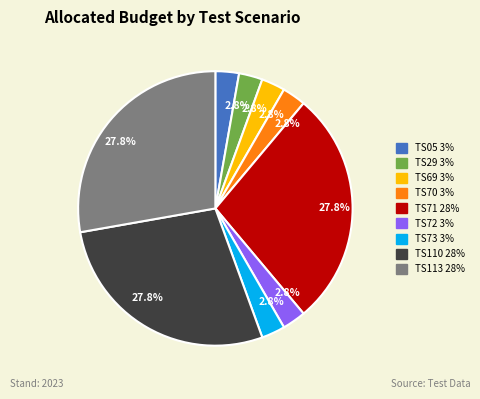

Is there a majority slice in this chart?

No